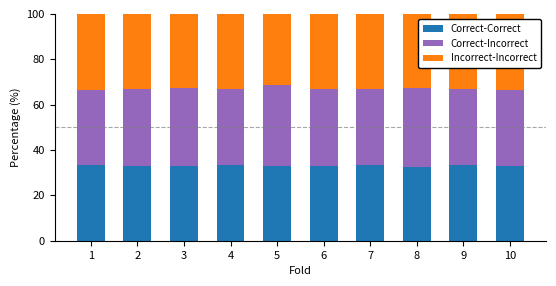

How many bars are there in total?

10